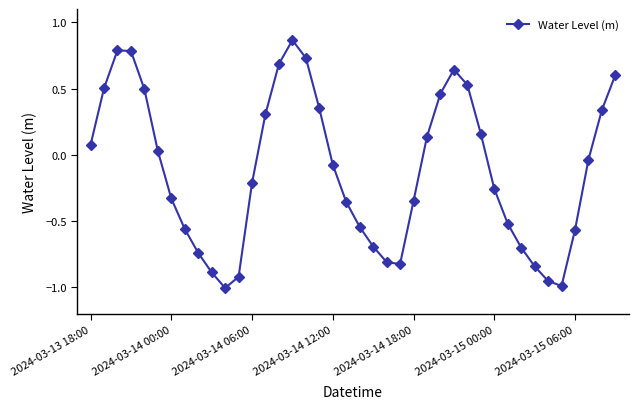

True or false: the data has more than 2 interior local peaks.

True